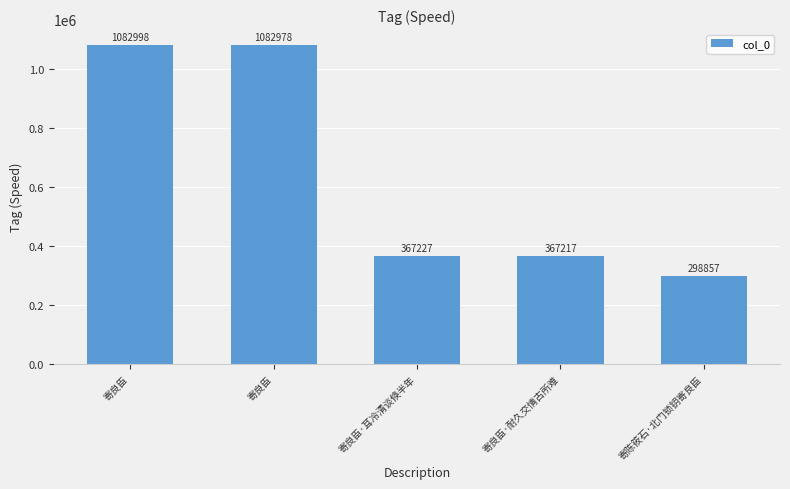

Are the bars horizontal?

No